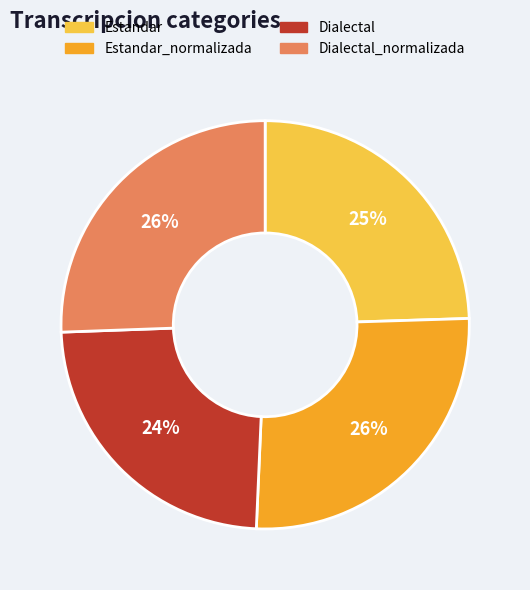

The Estandar_normalizada slice represents 26% of the pie. True or false?

True